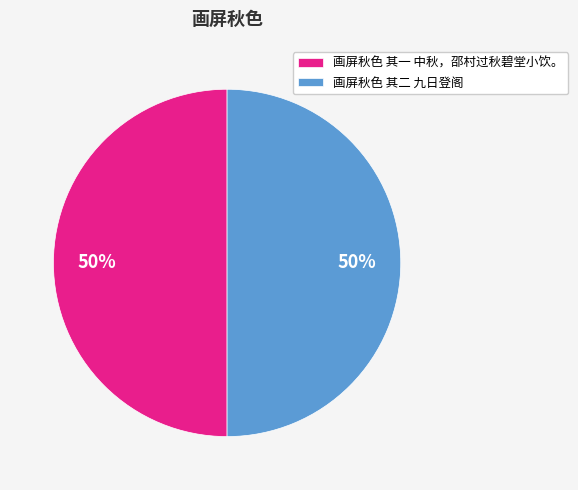

The 画屏秋色 其二 九日登阁 slice represents 41% of the pie. True or false?

False